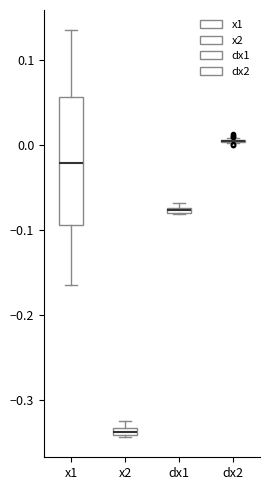

Where is the upper edge of the box for dx1 on the y-axis? The values are not printed on the chart, so give them approximately, as read against the axis.

-0.07